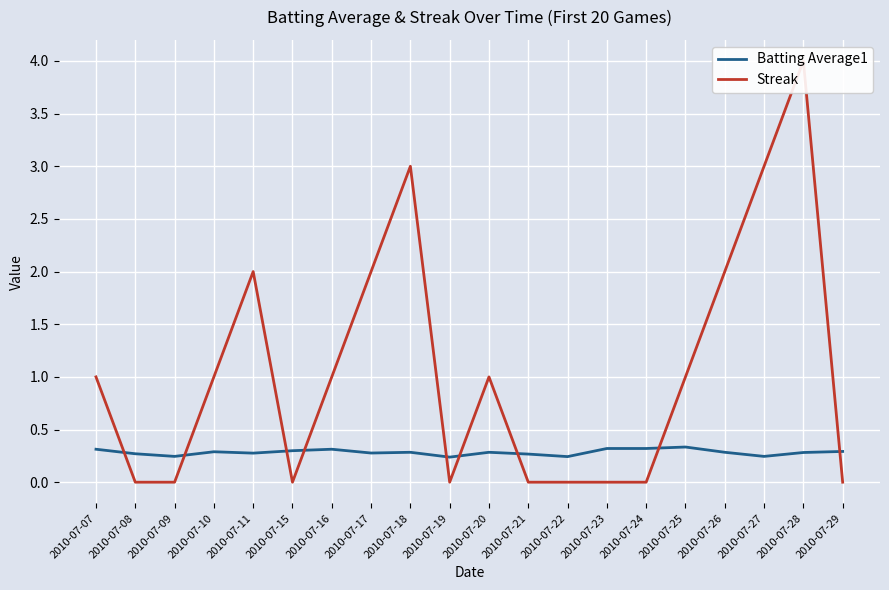

Is this an area chart (filled region under the line)?

No